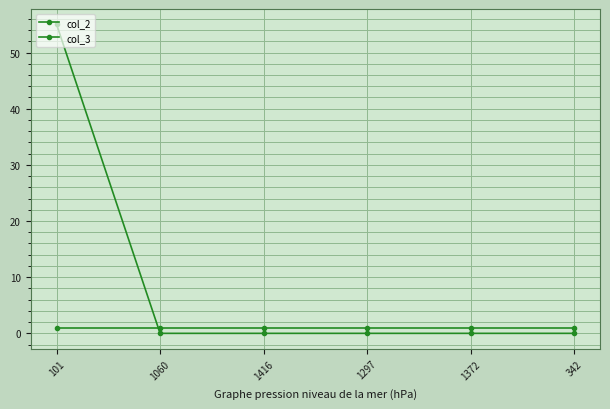

True or false: col_3 and col_2 cross at least once.

True